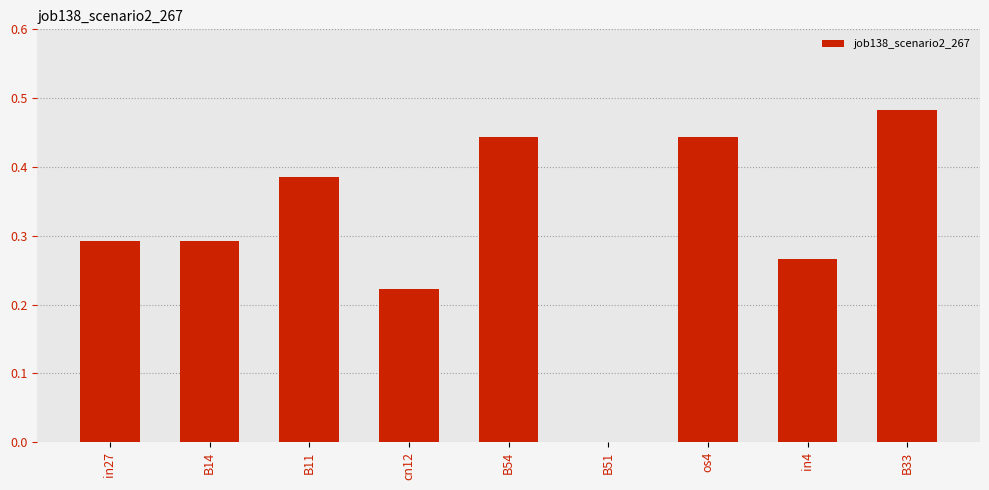

How many values are between 0 and 1?

9